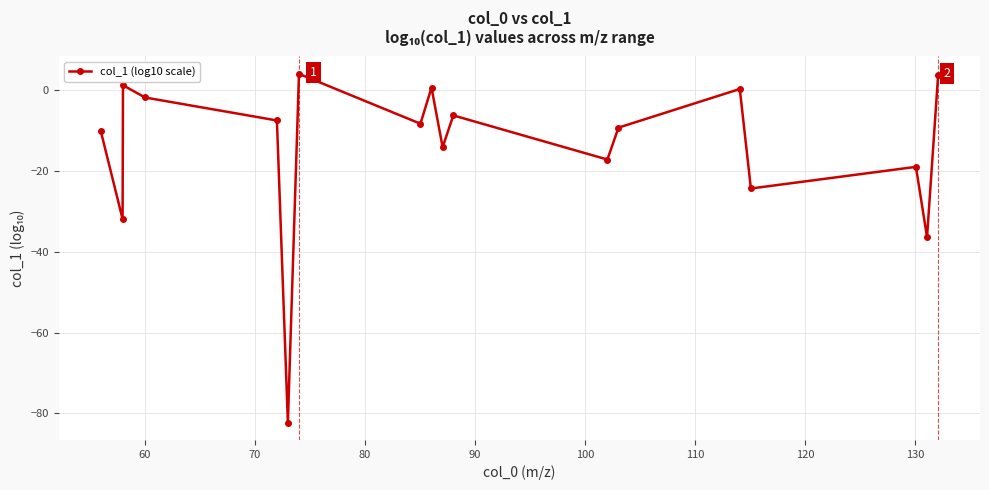

What is the average value?

-14.4